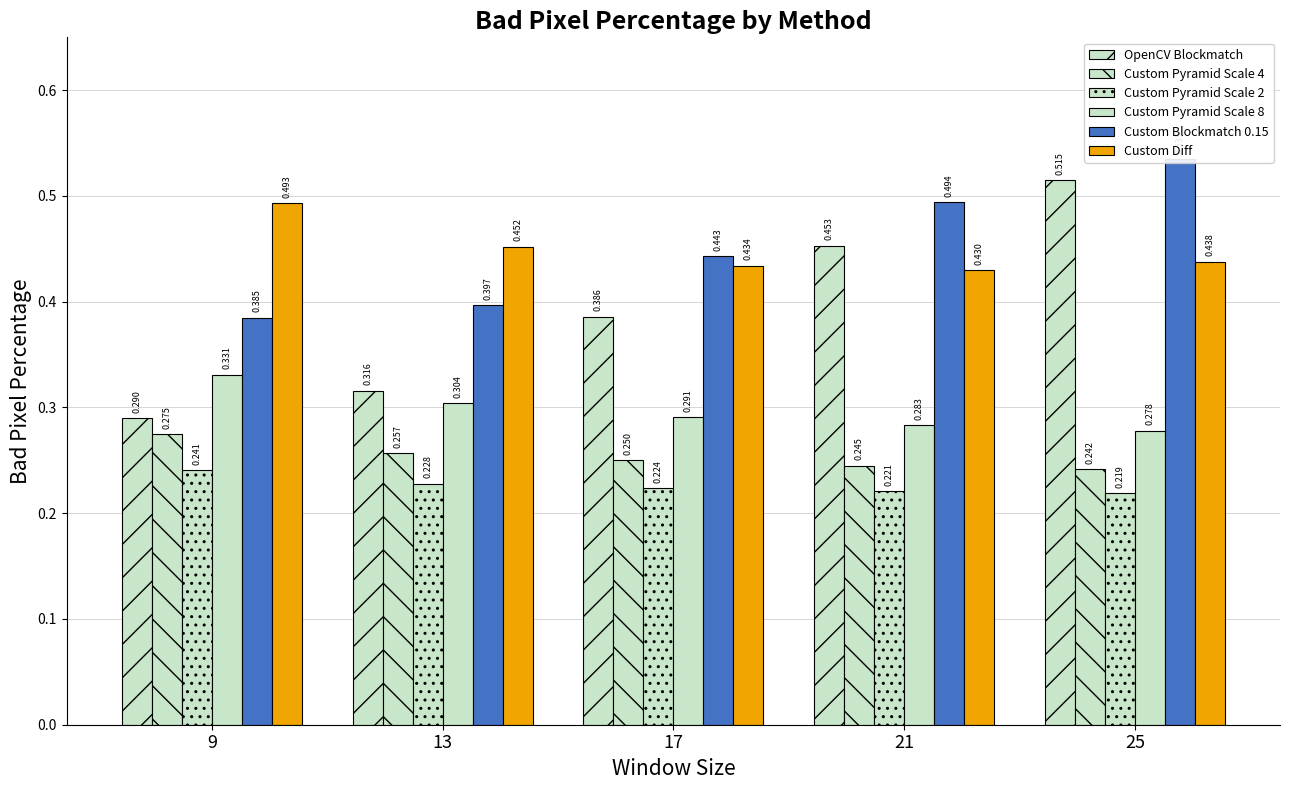

What is the total value across all series at 17?

2.0